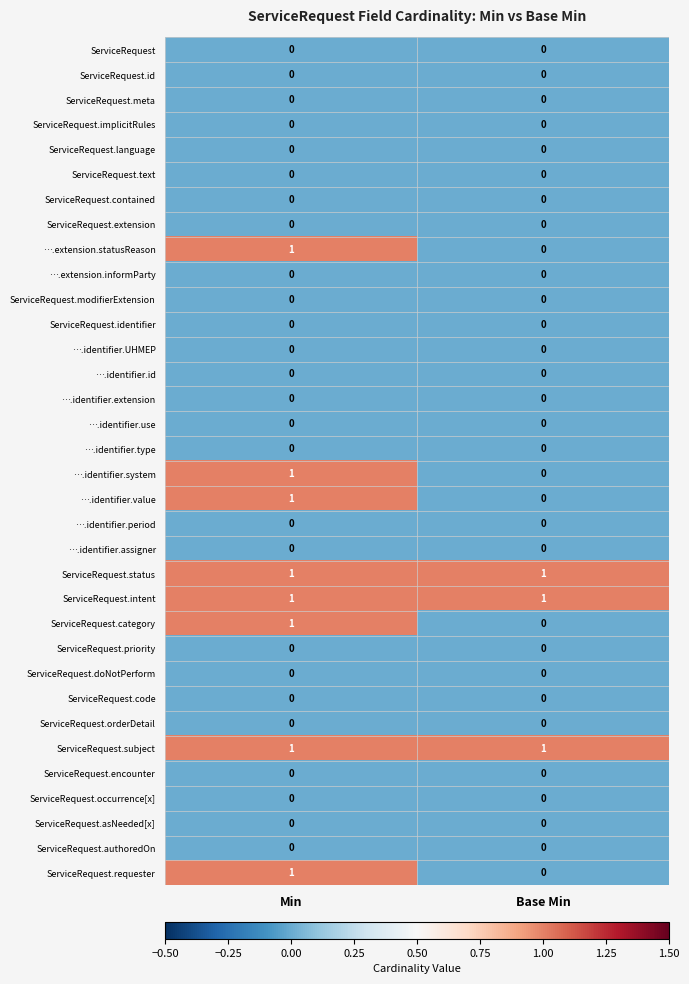

At how many categories does at least one series exceed 0?

2